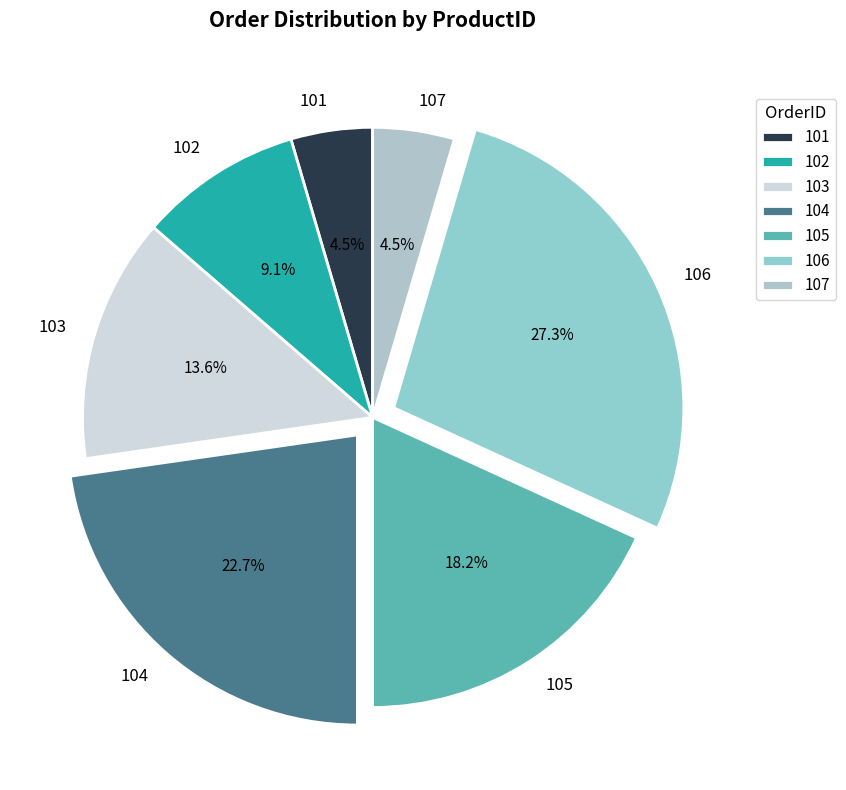

Does 102 represent more than half of the total?

No